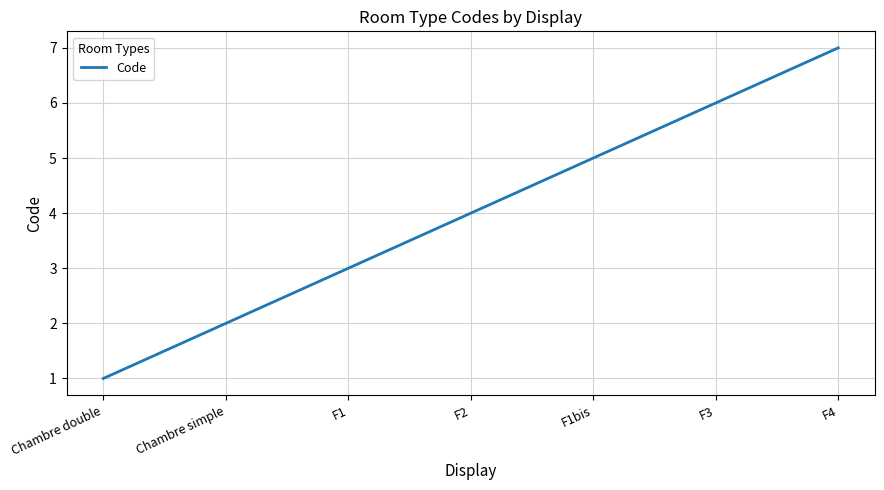

Which category has the highest value across all series?

F4